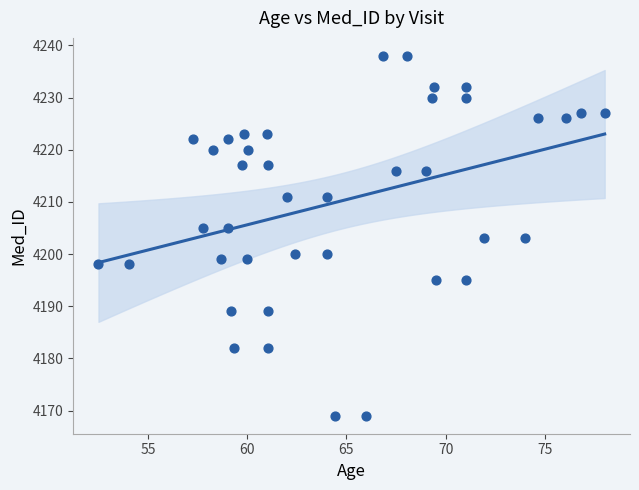

What is the range of Y values (max minus min)?

69